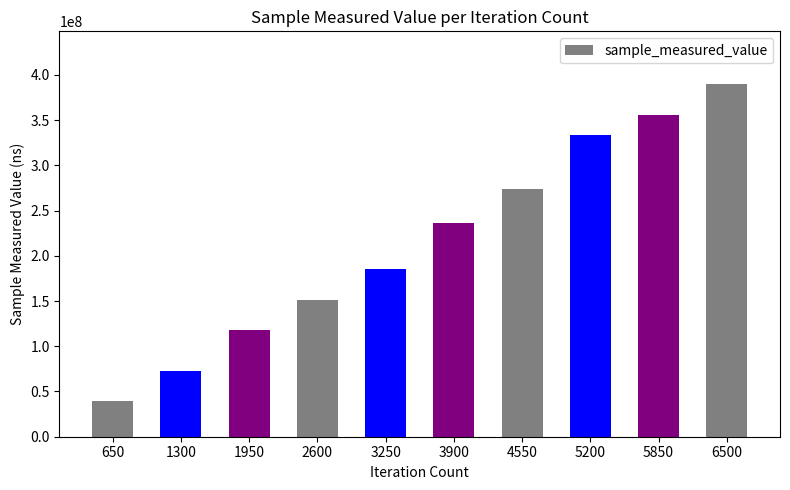

How many bars are there in total?

10